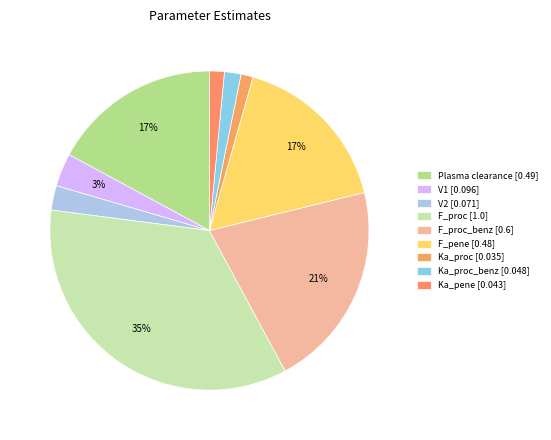

Count the number of slices in the pie.

9